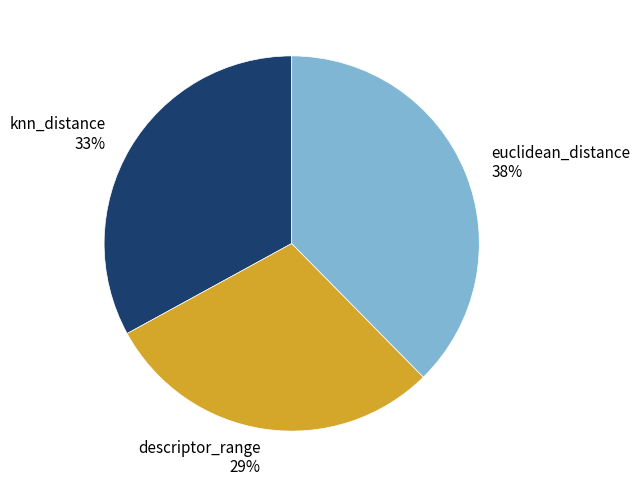

To the nearest percent, what percentage of the pie is knn_distance?

33%